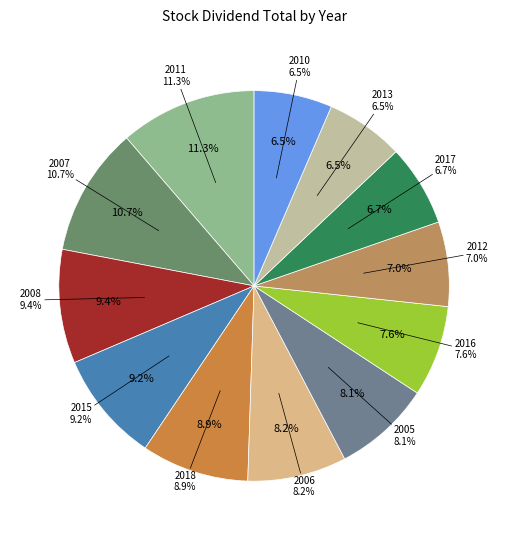

Is there any slice that represents more than half of the pie?

No